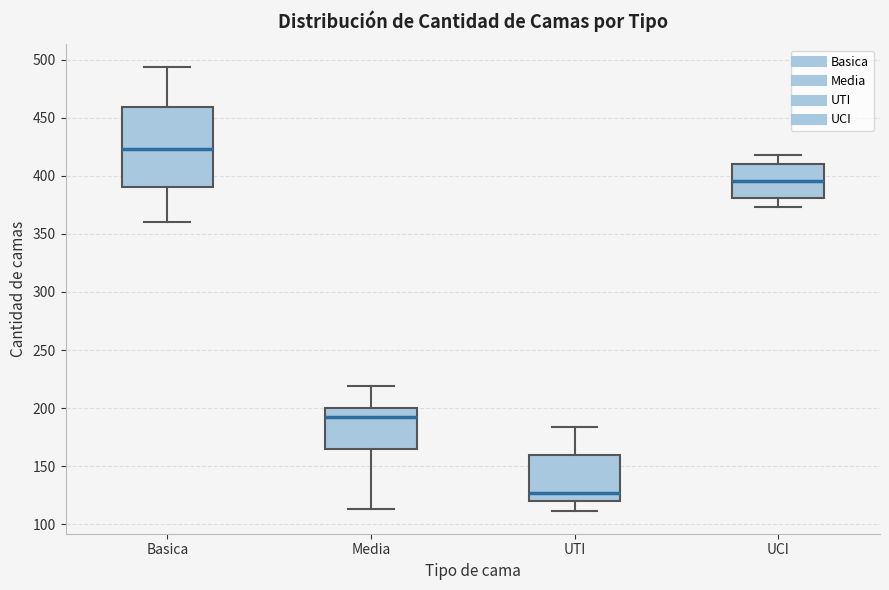

Which box is the tallest, from its lower edge to its upper edge?

Basica